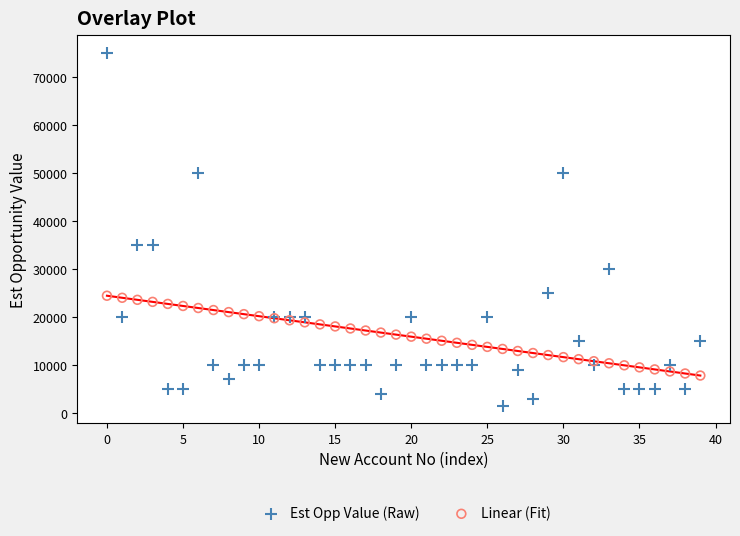

Which series contains the lowest Y value?

Est Opp Value (Raw)